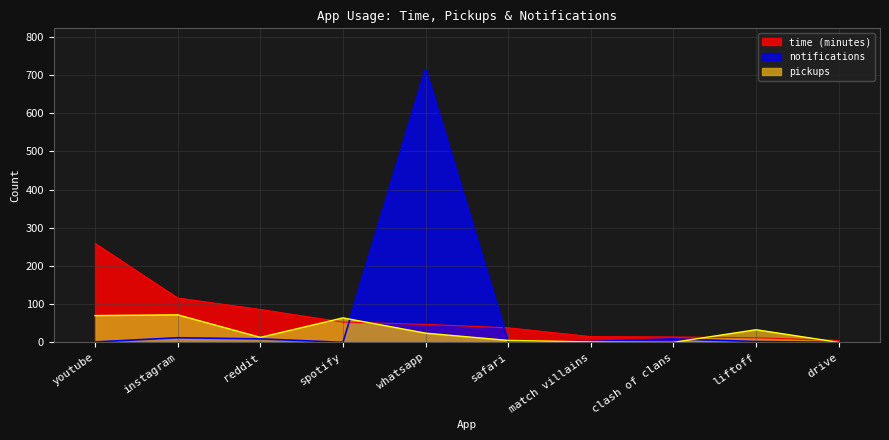

Does the chart display data point markers on the line(s)?

No